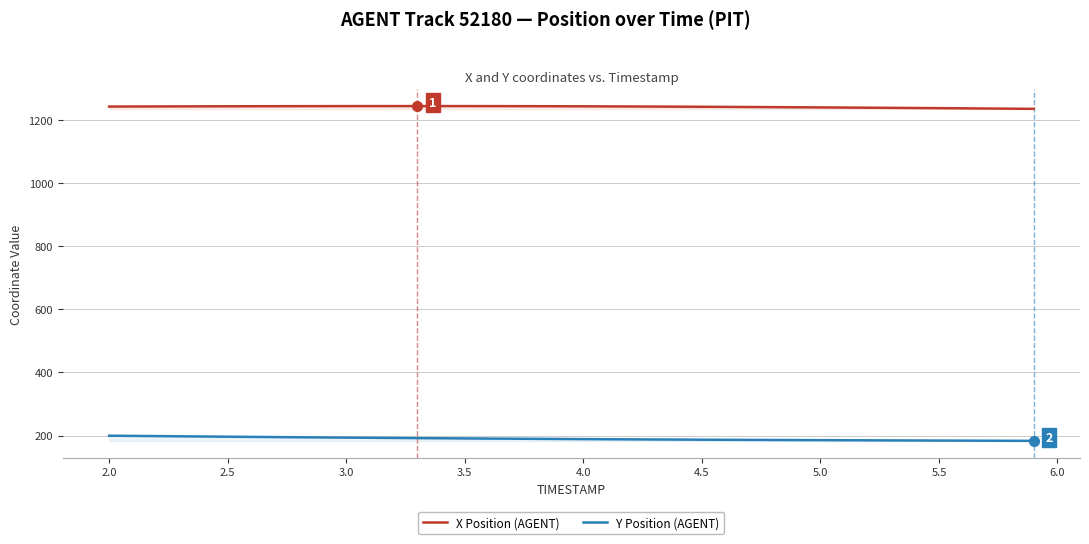

What is the difference between the highest and lowest values at 5.0?

1054.7